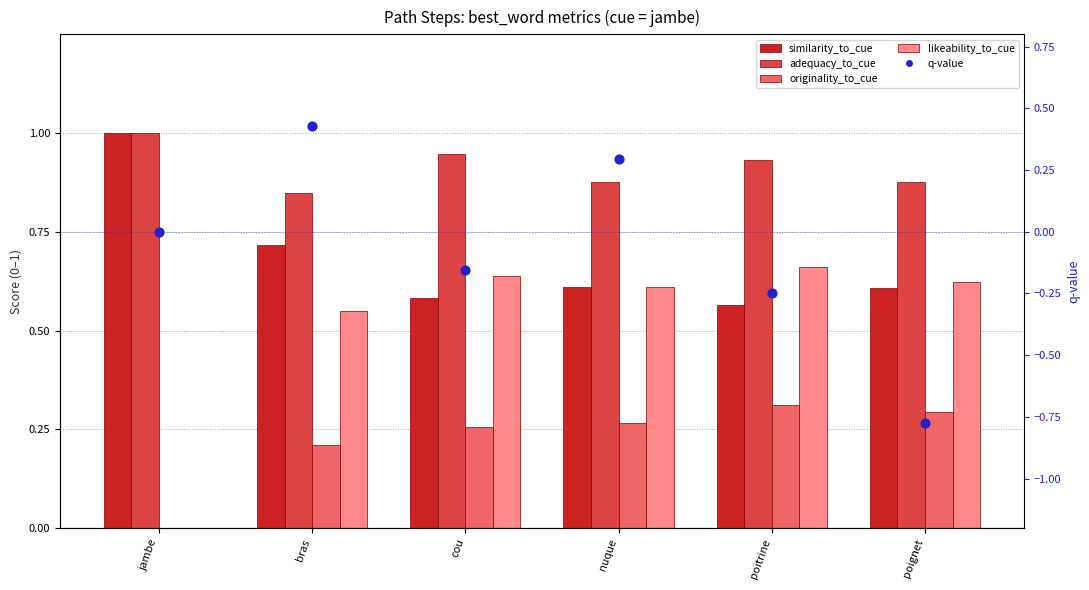

What are all the series names shown in the legend?

similarity_to_cue, adequacy_to_cue, originality_to_cue, likeability_to_cue, q-value